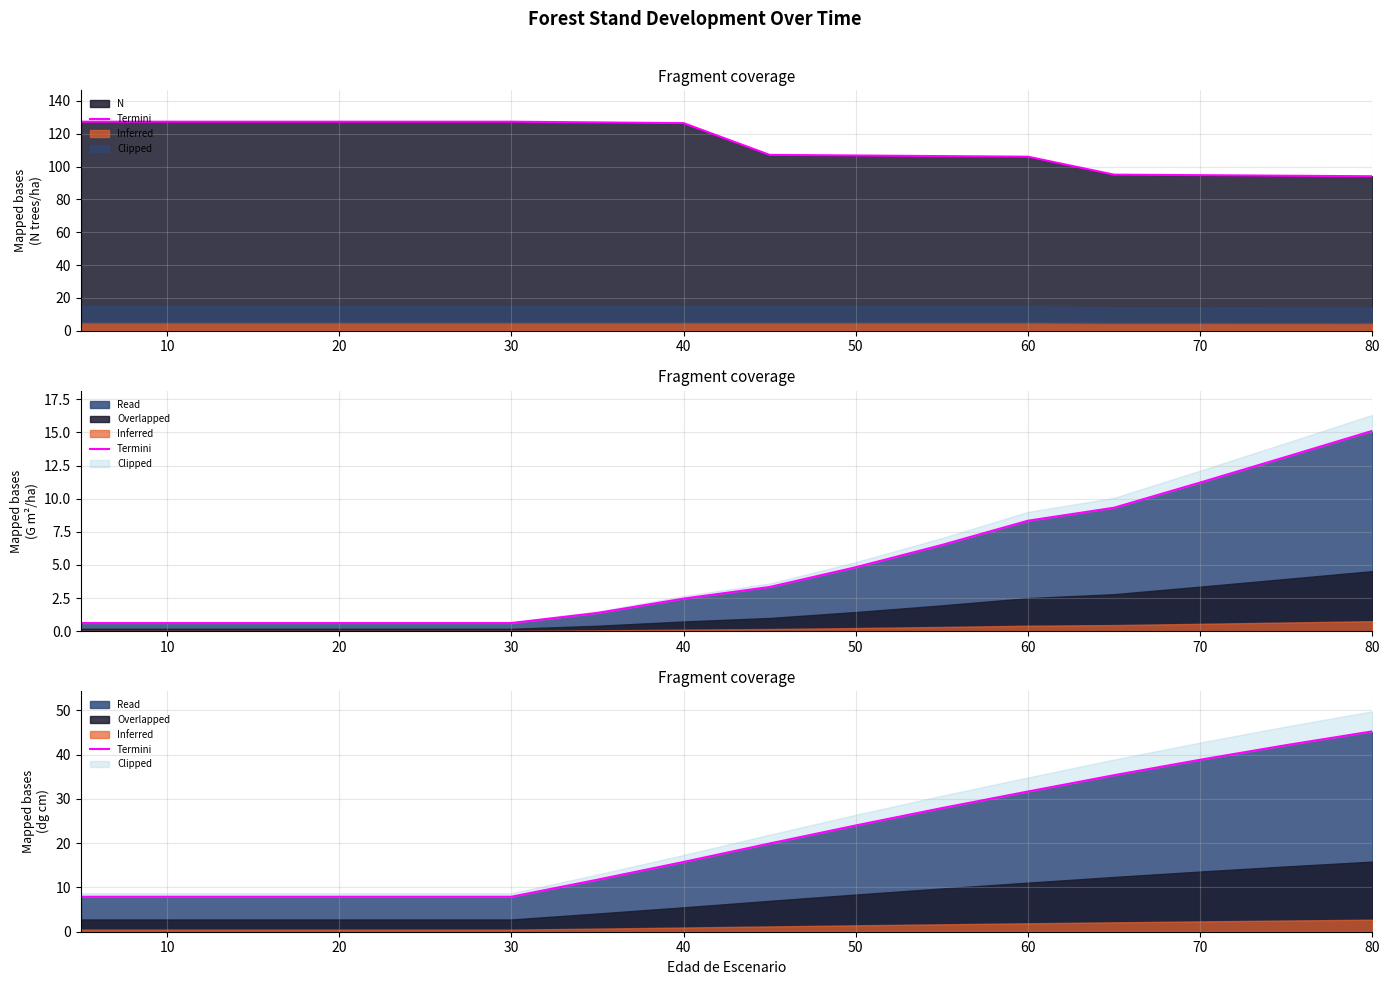

What is the difference between the second highest and minimum values?

34.2